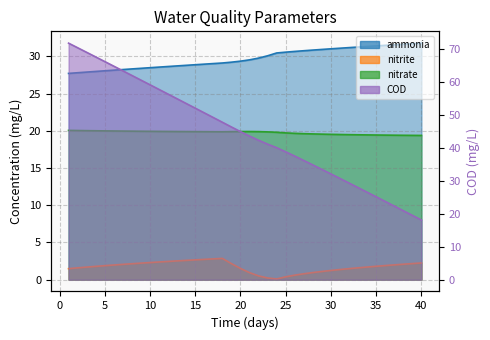

What is the value of the nitrate point at the 28th from the left?

19.6